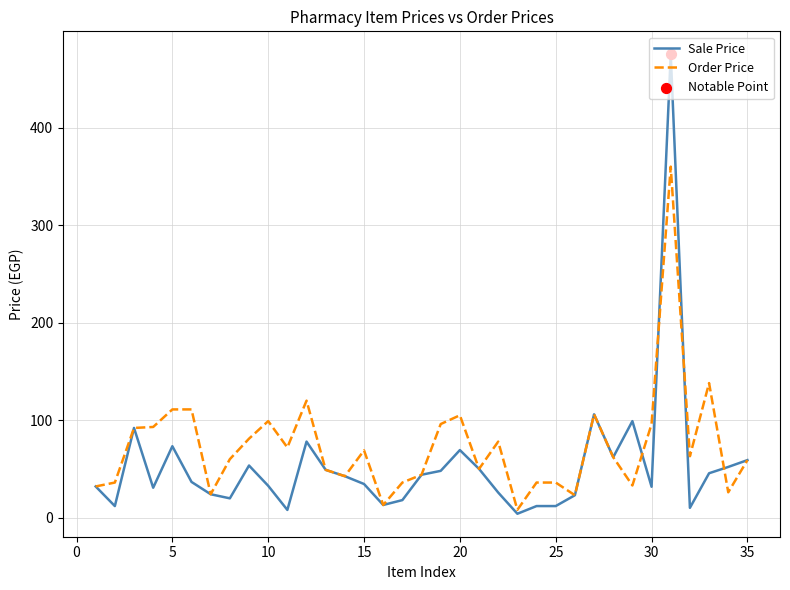

At how many categories does at least one series exceed 240?

1